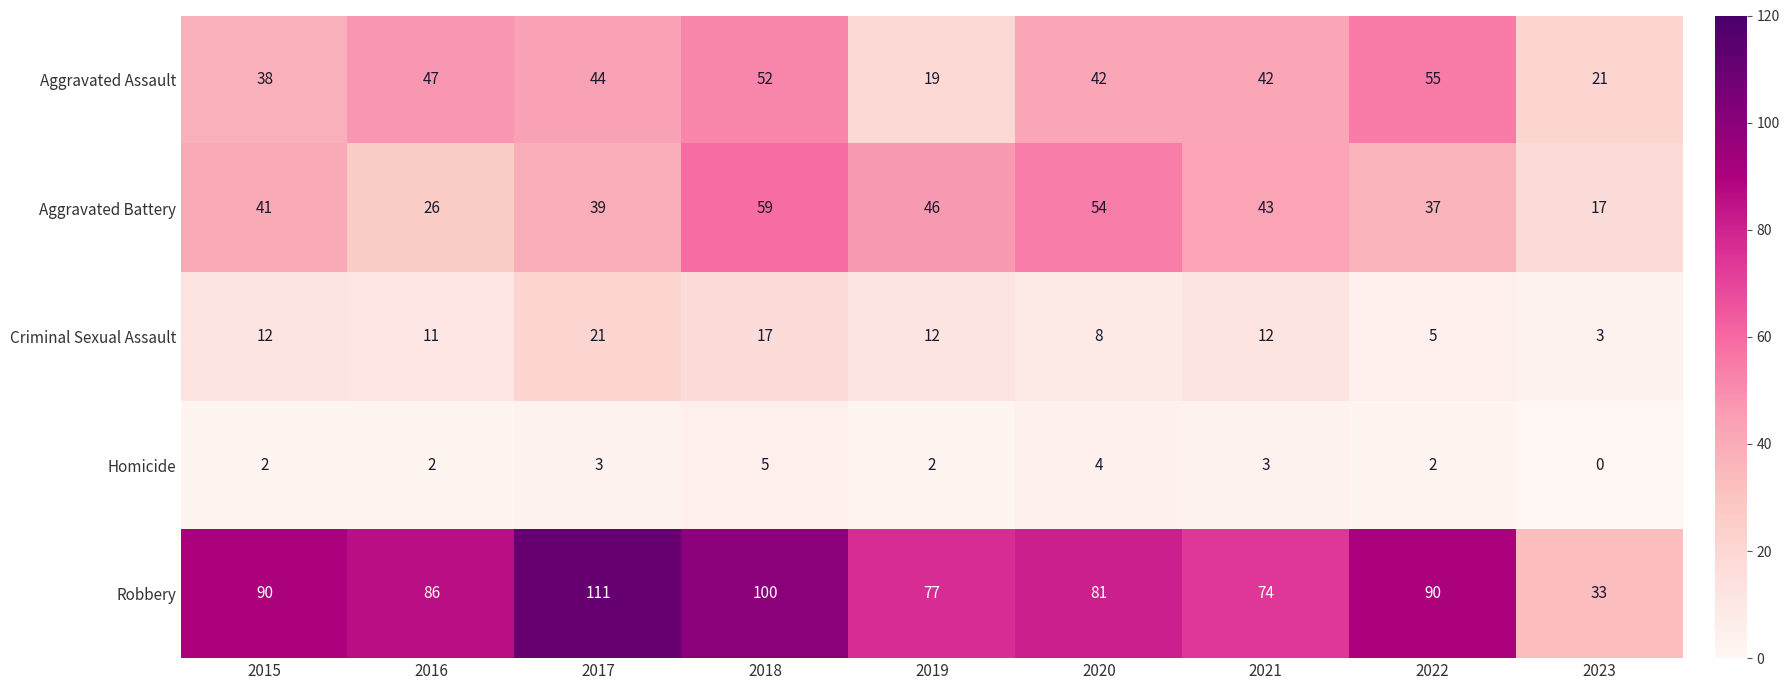

The Homicide series shows 1 at 2015. True or false?

False